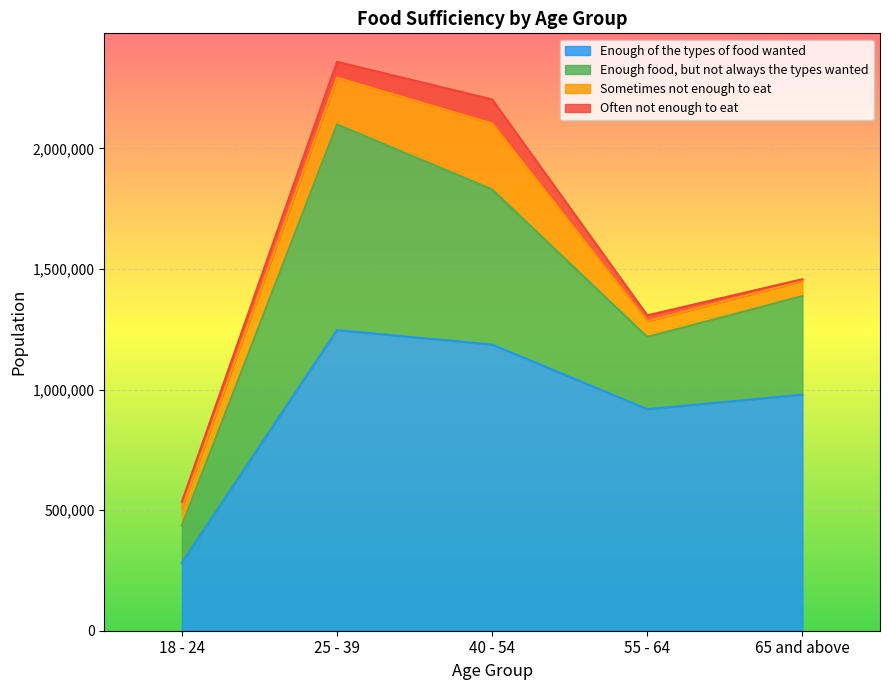

Is it true that Sometimes not enough to eat equals 97731 at 65 and above?

False